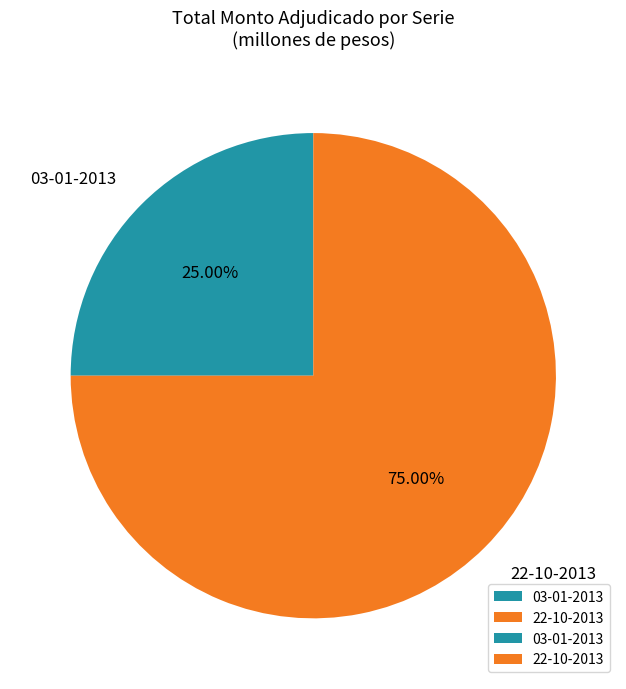

What percentage do 03-01-2013 and 22-10-2013 together represent?

100.0%